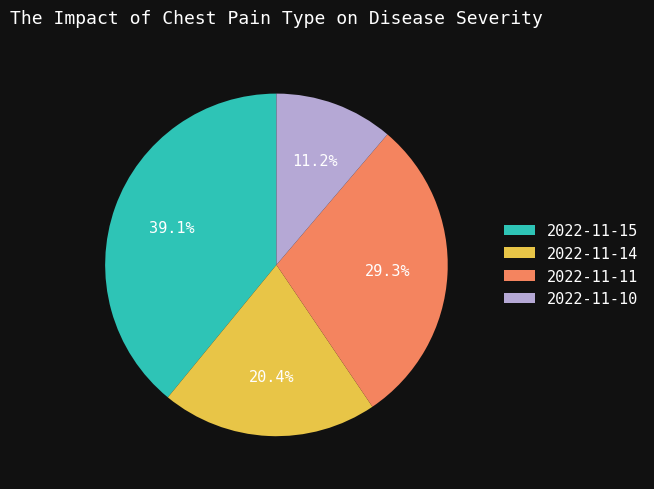

Count the number of slices in the pie.

4